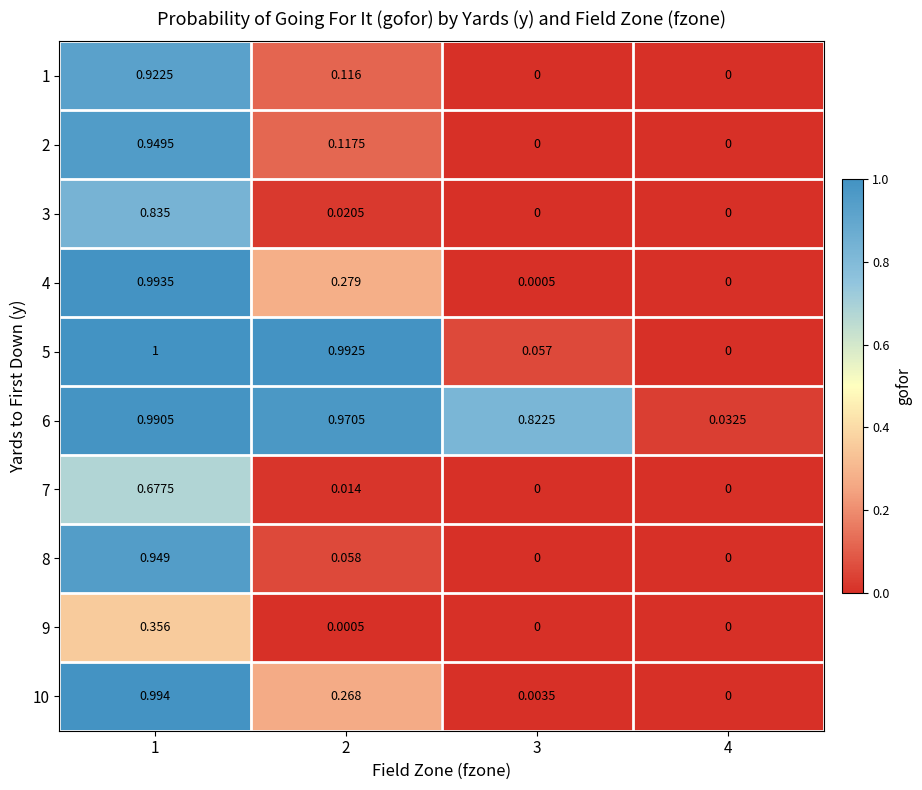

At which category is the sum across all series the highest?

1